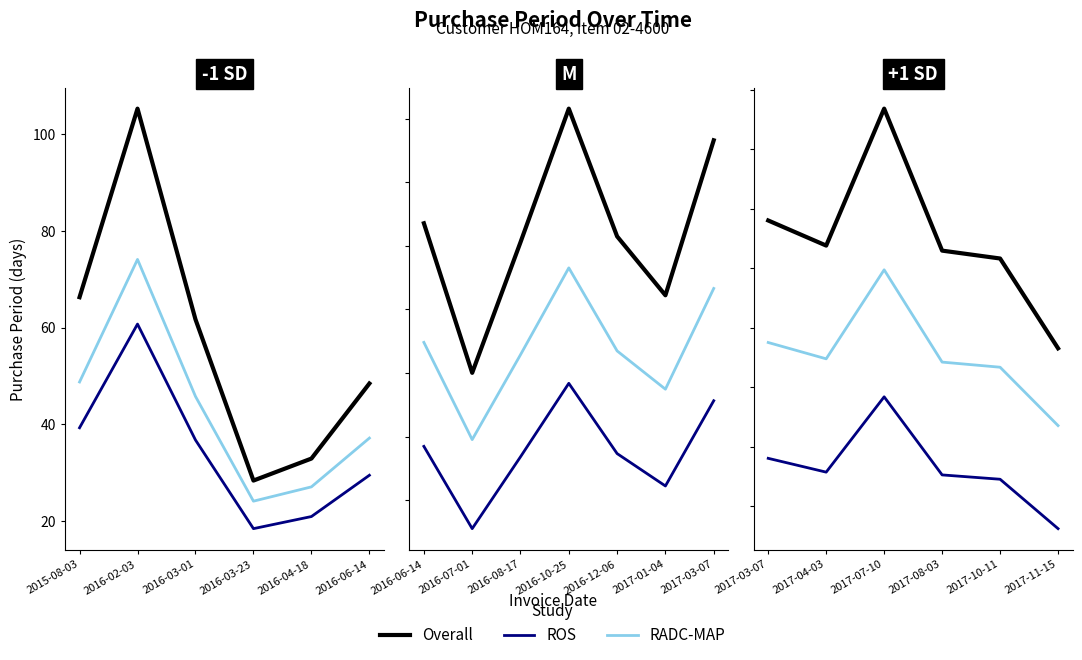

What are all the series names shown in the legend?

Overall, ROS, RADC-MAP